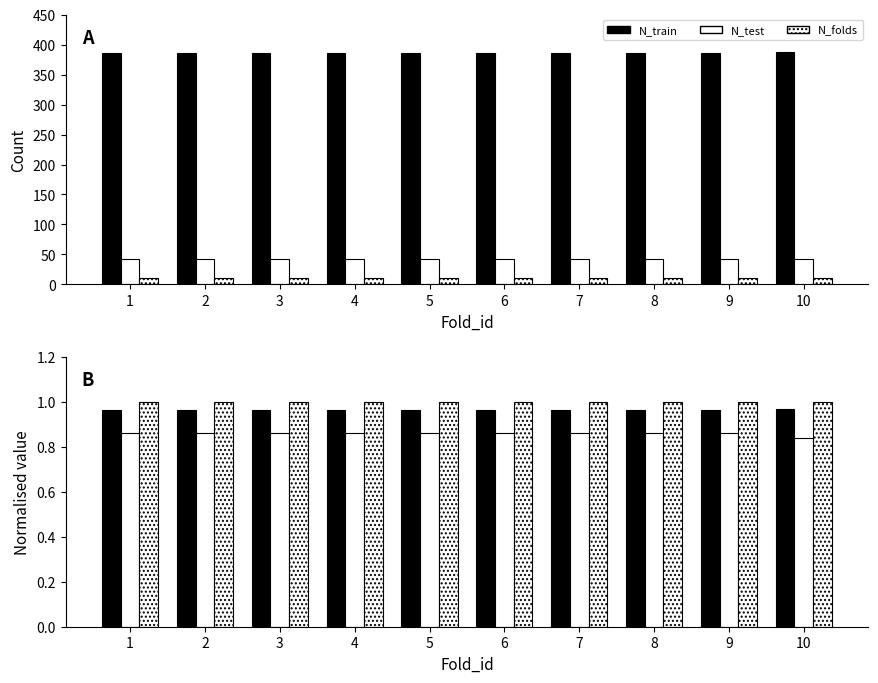

How many bars are there in each group?

3